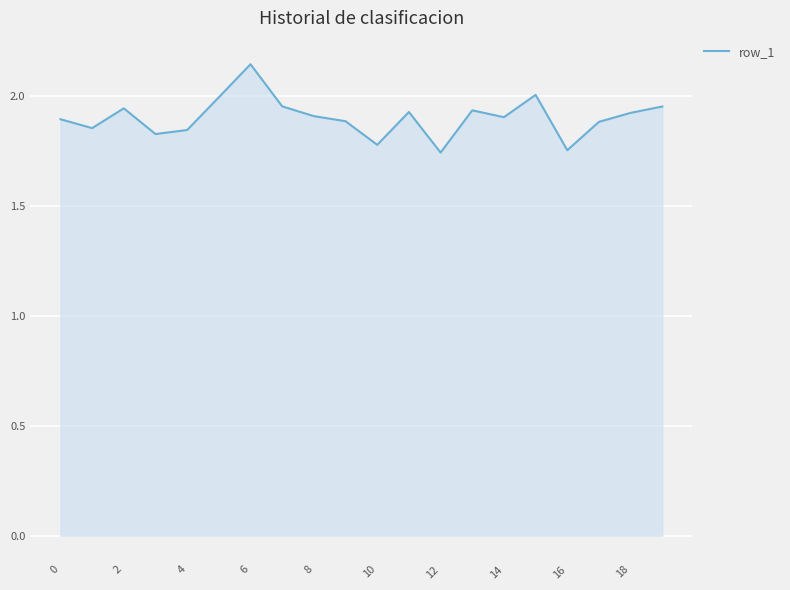

What is the difference between the second highest and second lowest values?

0.3